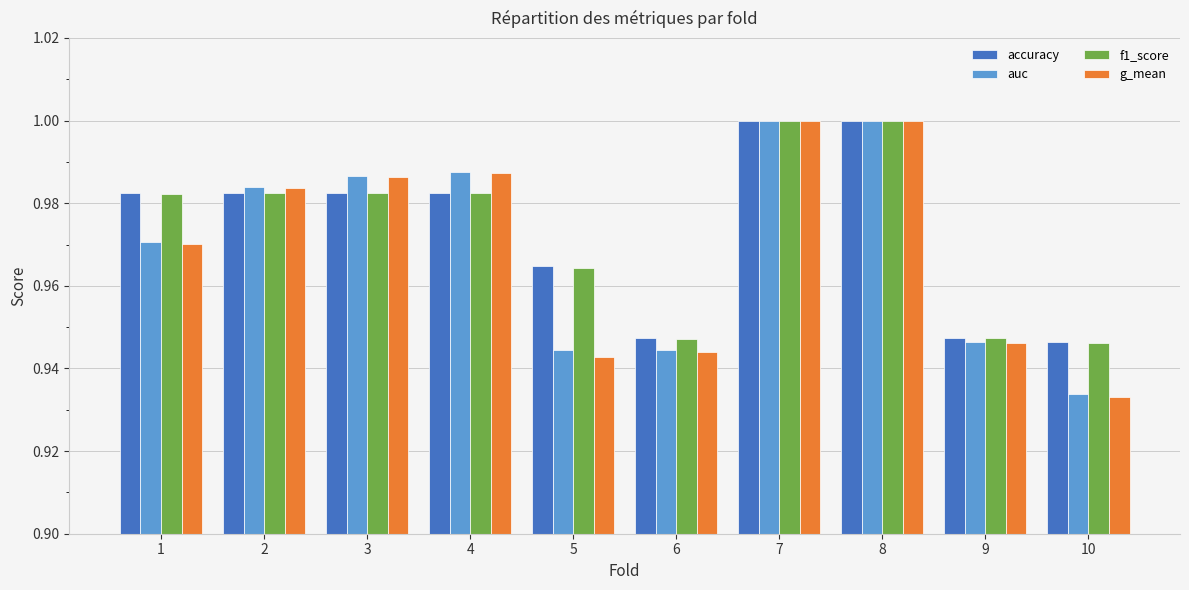

Is it true that f1_score equals 1.0 at 2?

True